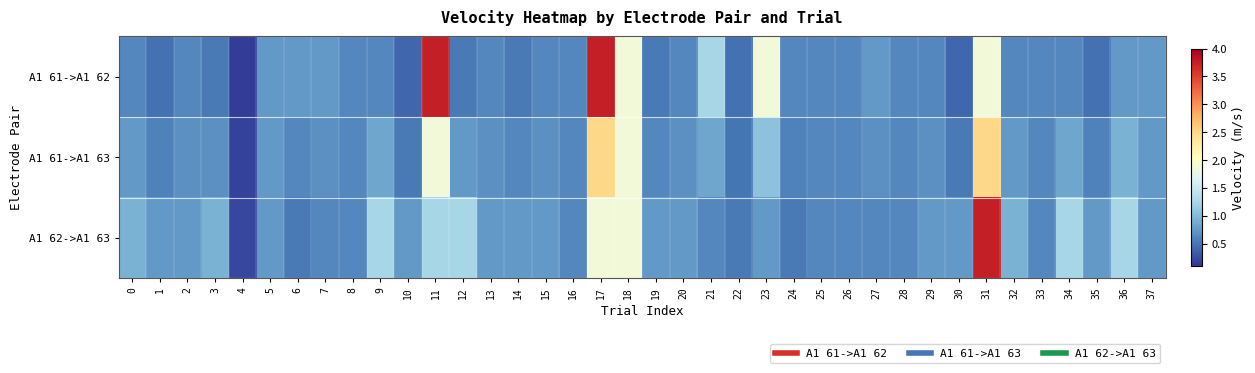

At how many categories does at least one series exceed 1?

10